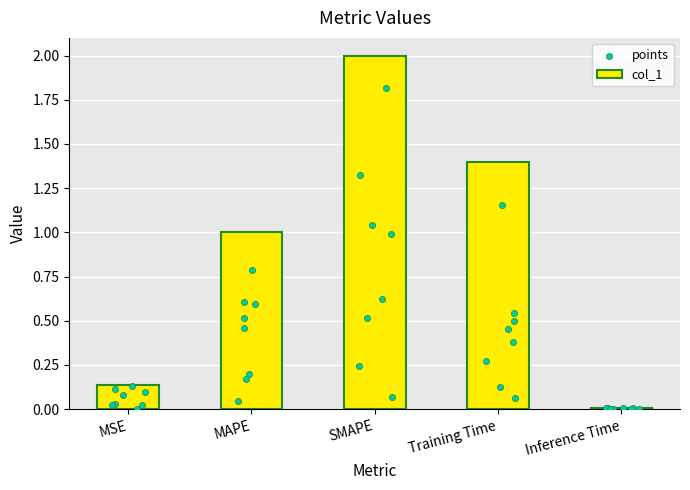

Which has a higher value, MAPE or Training Time?

Training Time